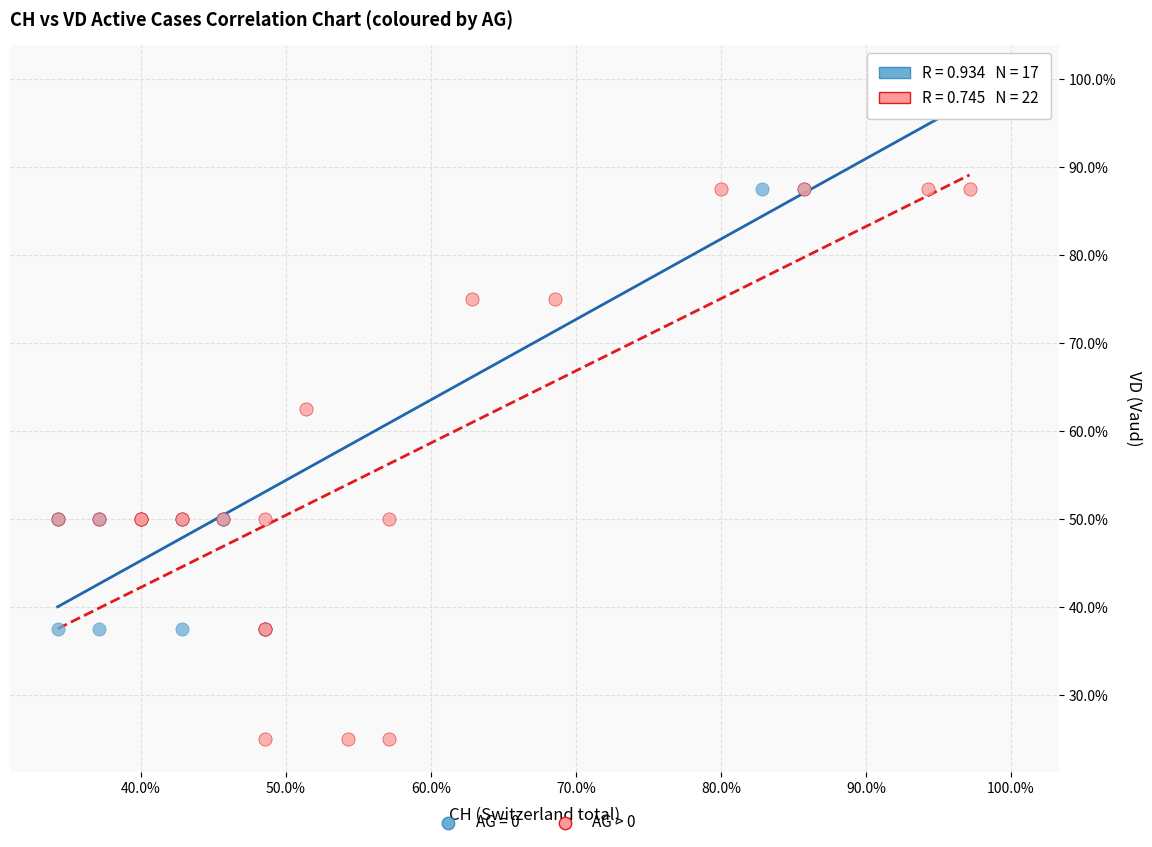

What are all the series names shown in the legend?

AG = 0, AG > 0